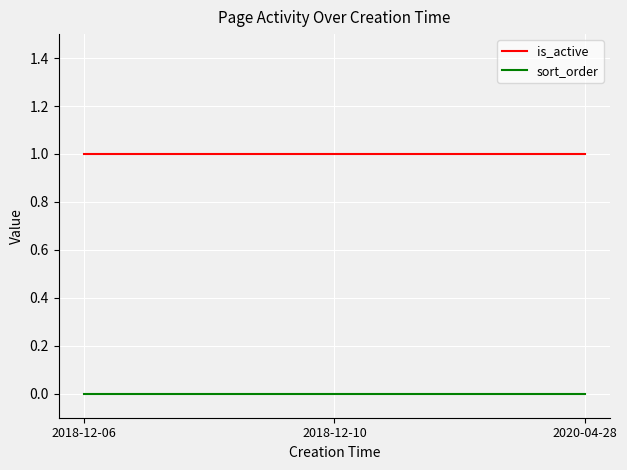

Which series has the largest total across all categories?

is_active